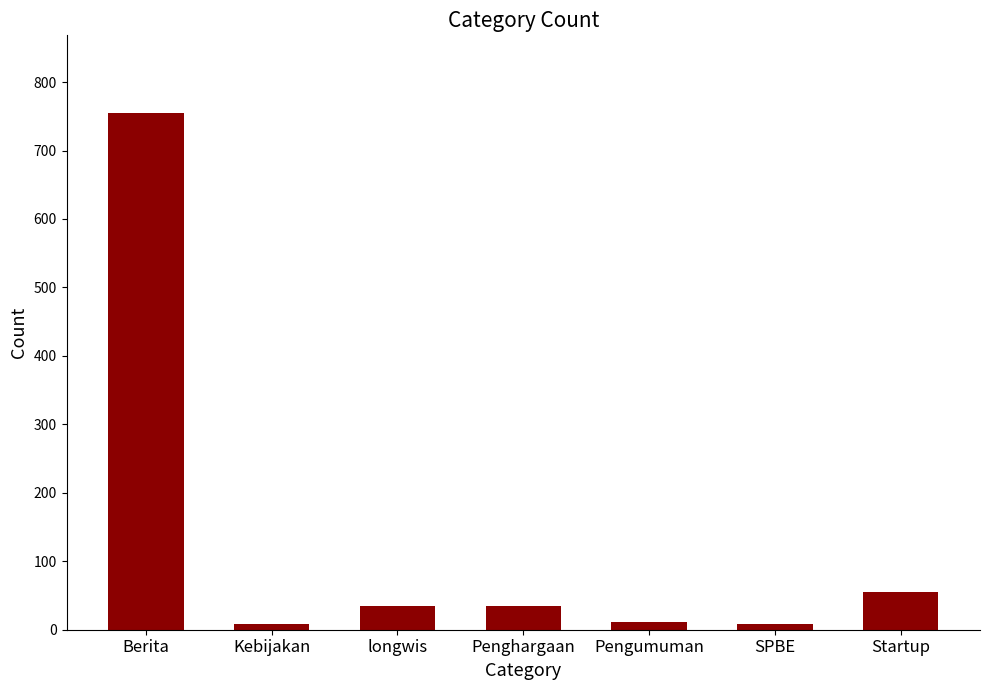

The value at longwis is 34. True or false?

True